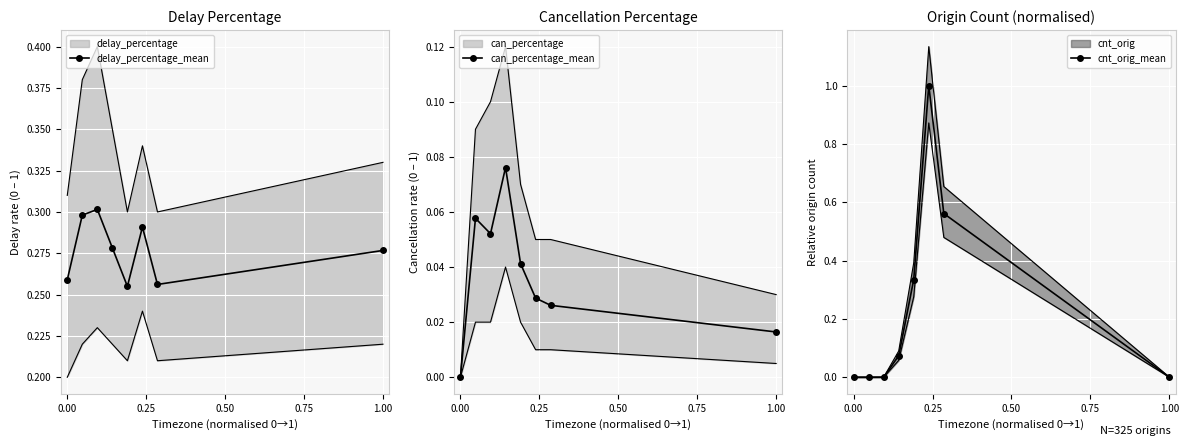

True or false: can_percentage_mean and delay_percentage_mean cross at least once.

False